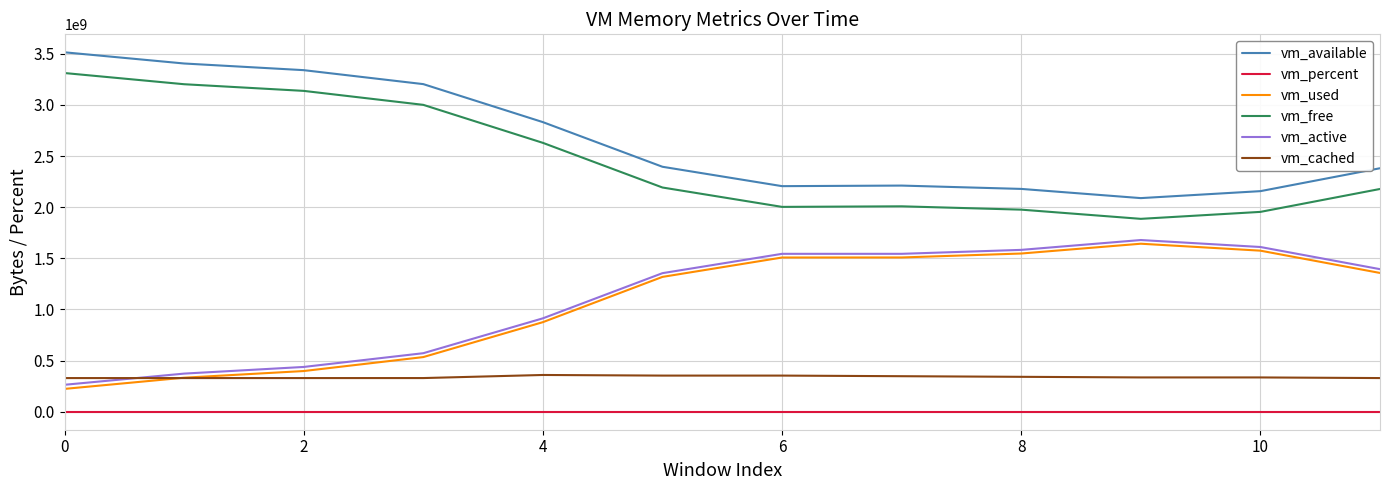

What is the highest value of the vm_active series?

1679331328.0